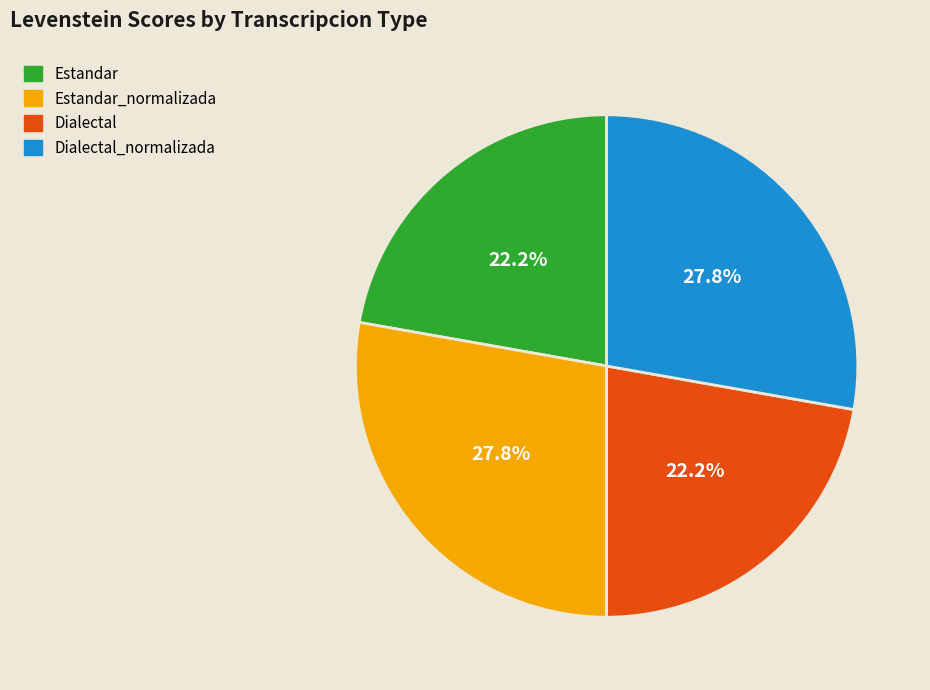

Between Dialectal and Estandar_normalizada, which is larger?

Estandar_normalizada